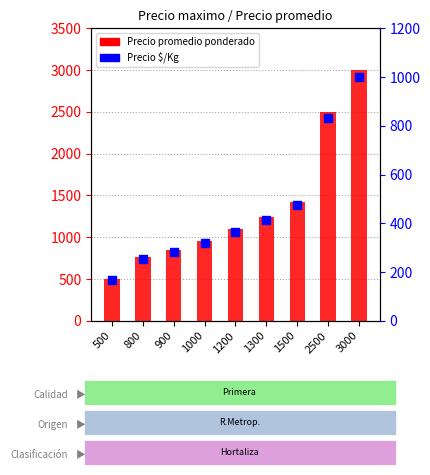

Which series has the largest Y range (max minus min)?

Precio promedio ponderado